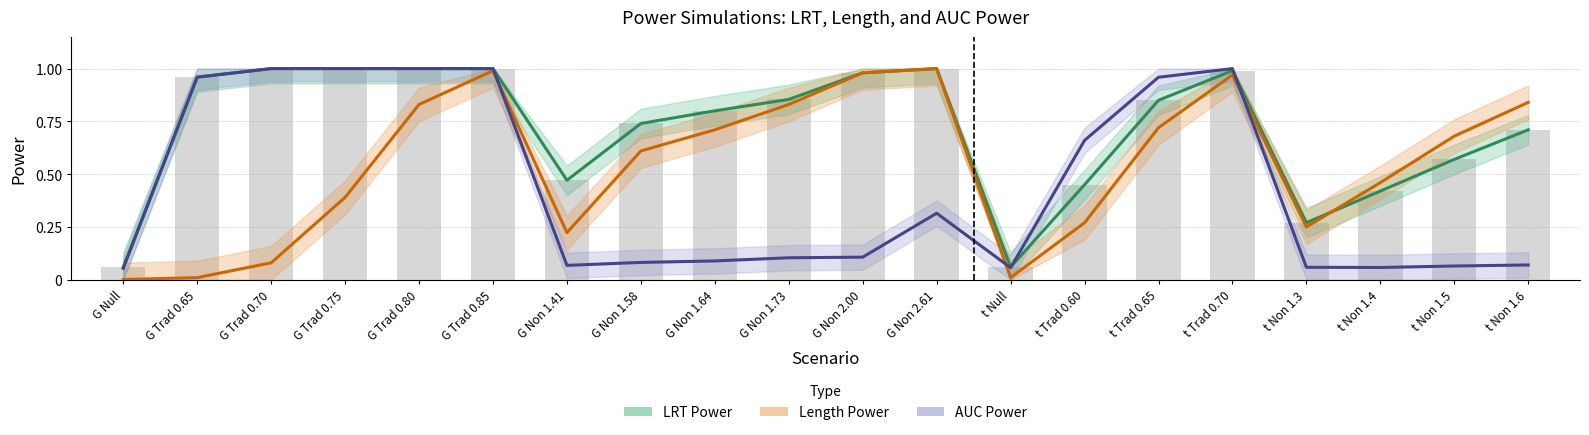

Are the bars grouped side by side (vs. stacked)?

Yes